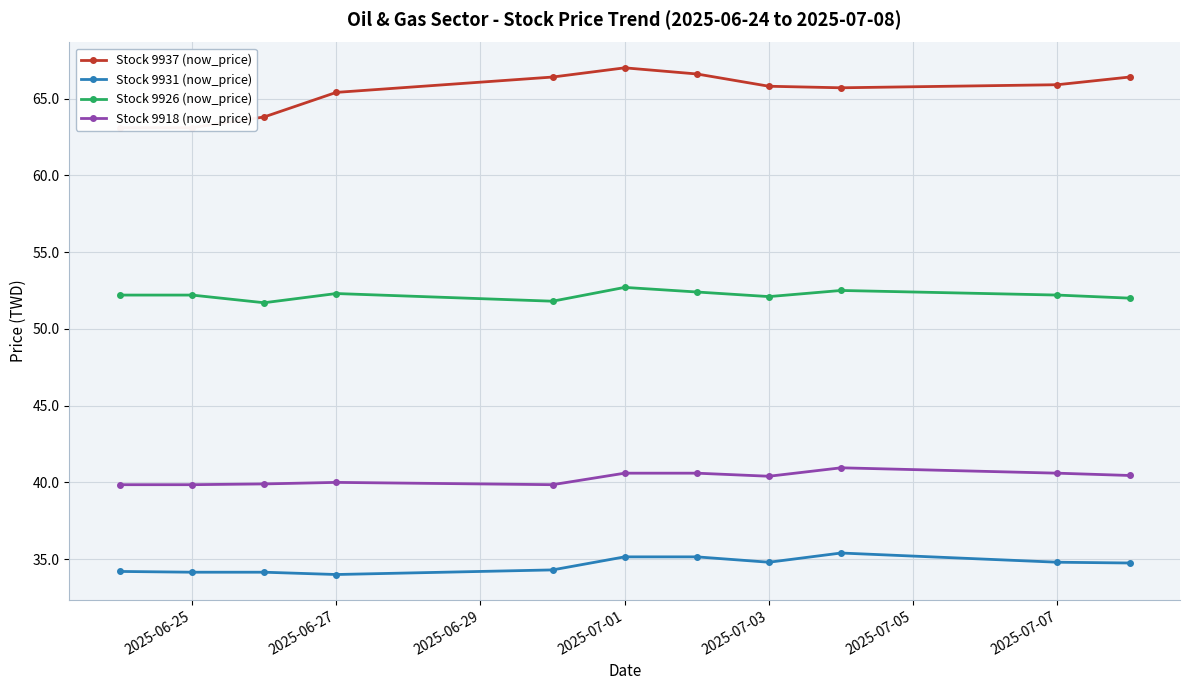

True or false: Stock 9918 (now_price) has more than 2 points higher than both neighbors.

False